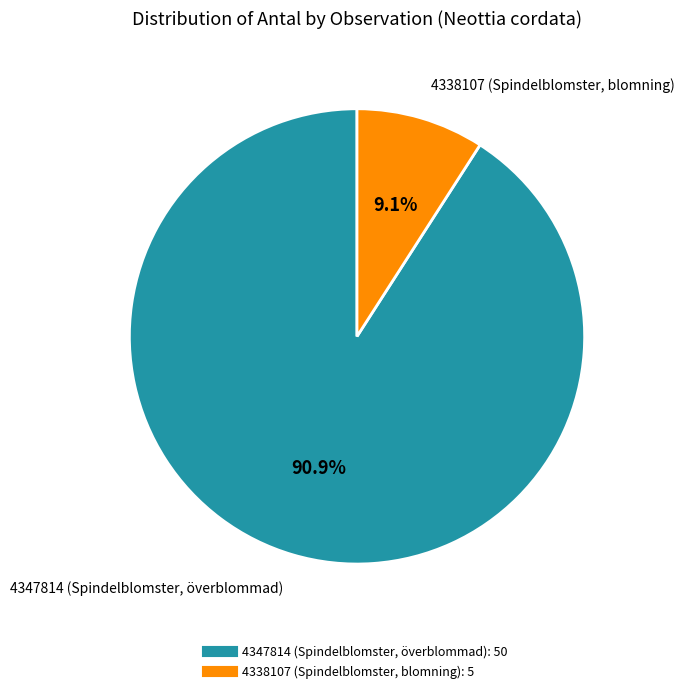

How many segments does this pie chart have?

2